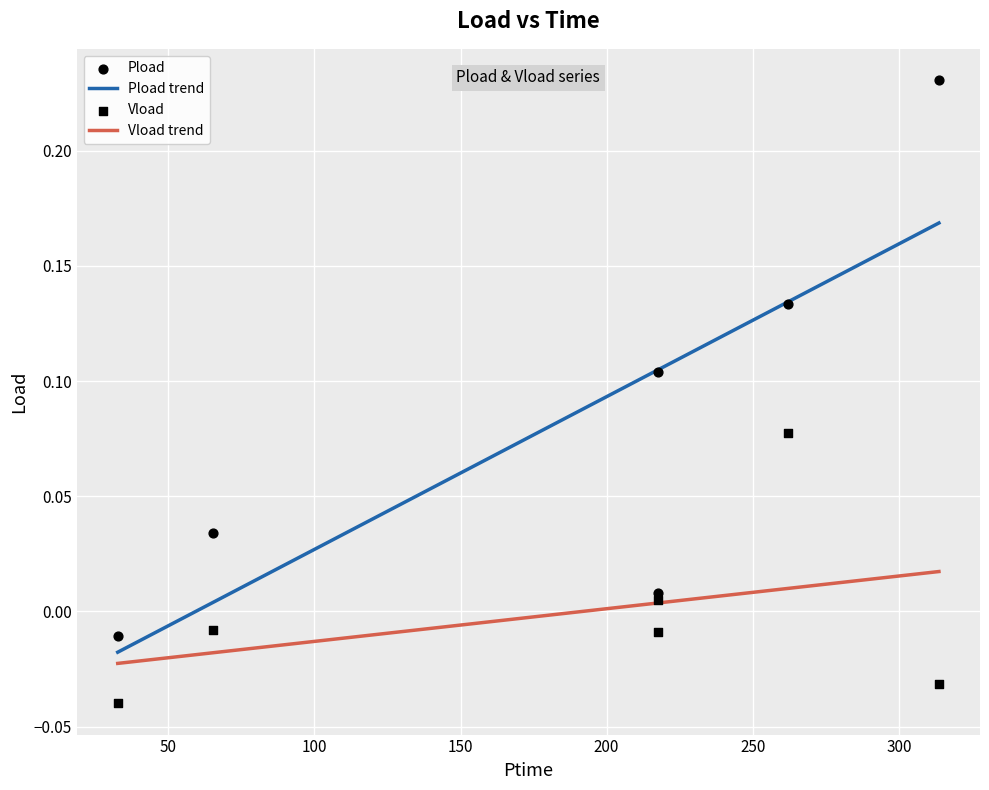

Which series has the largest total across all categories?

Pload